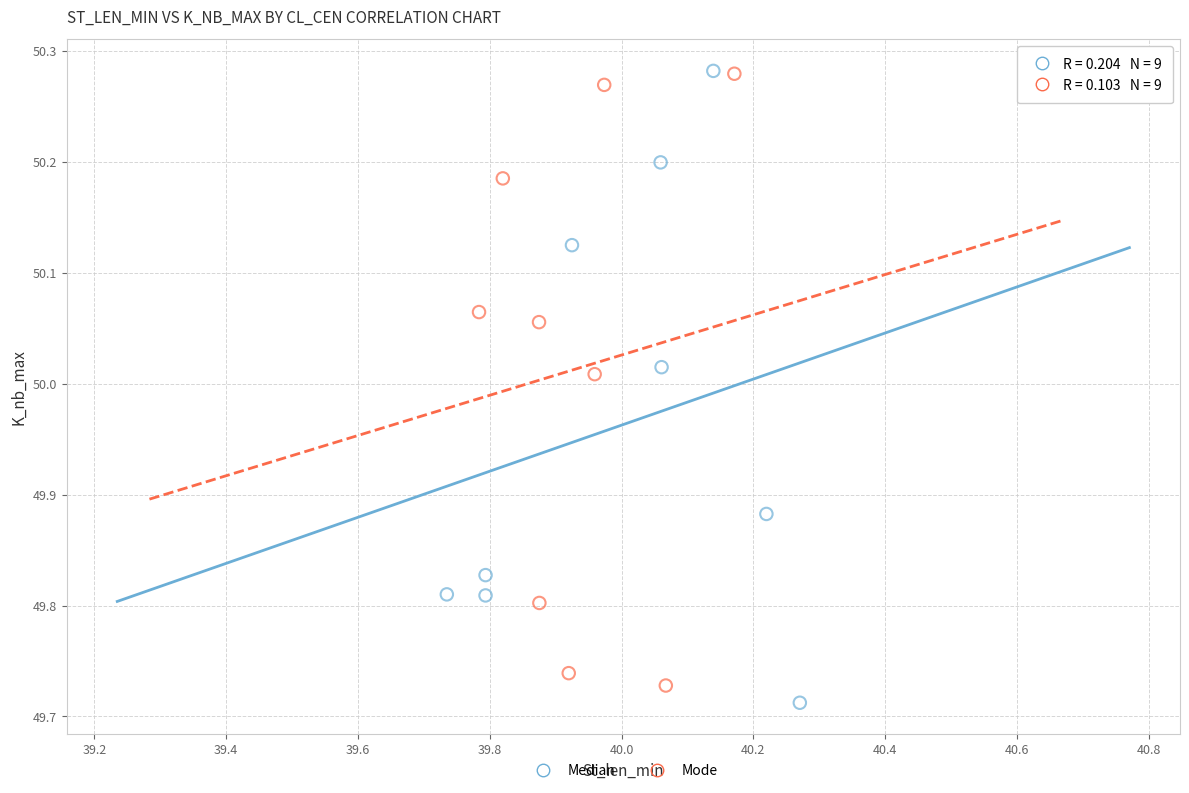

Which series contains the lowest Y value?

Median